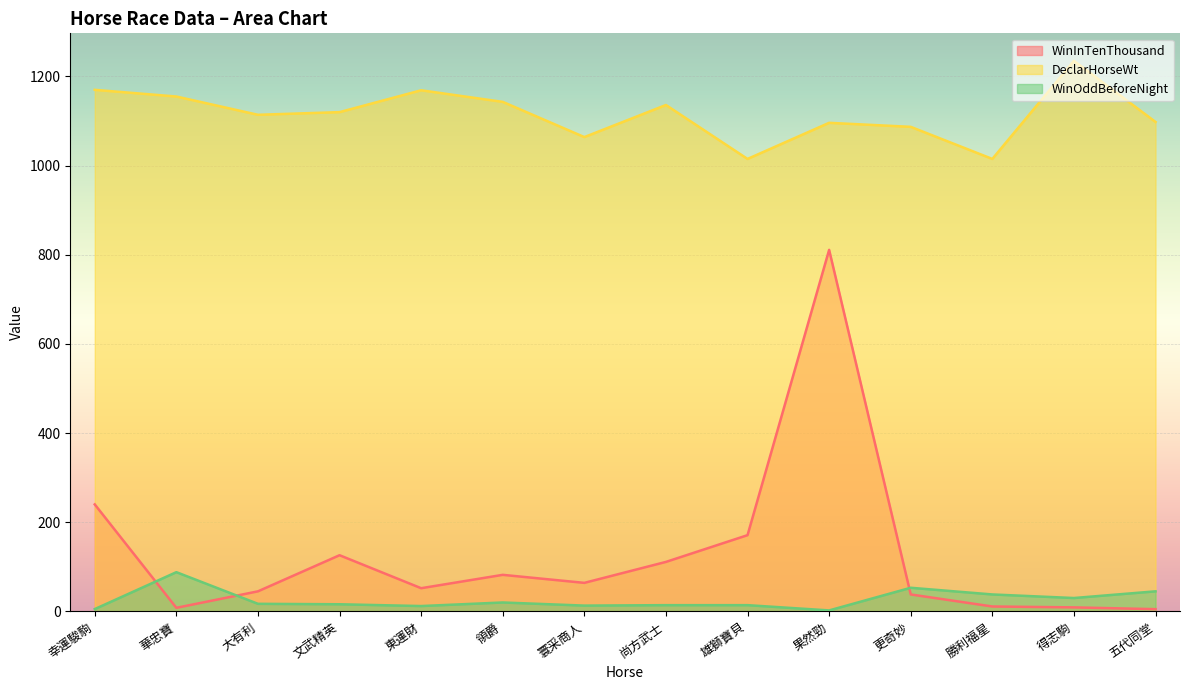

At which category does WinOddBeforeNight reach its first local valley?

東運財